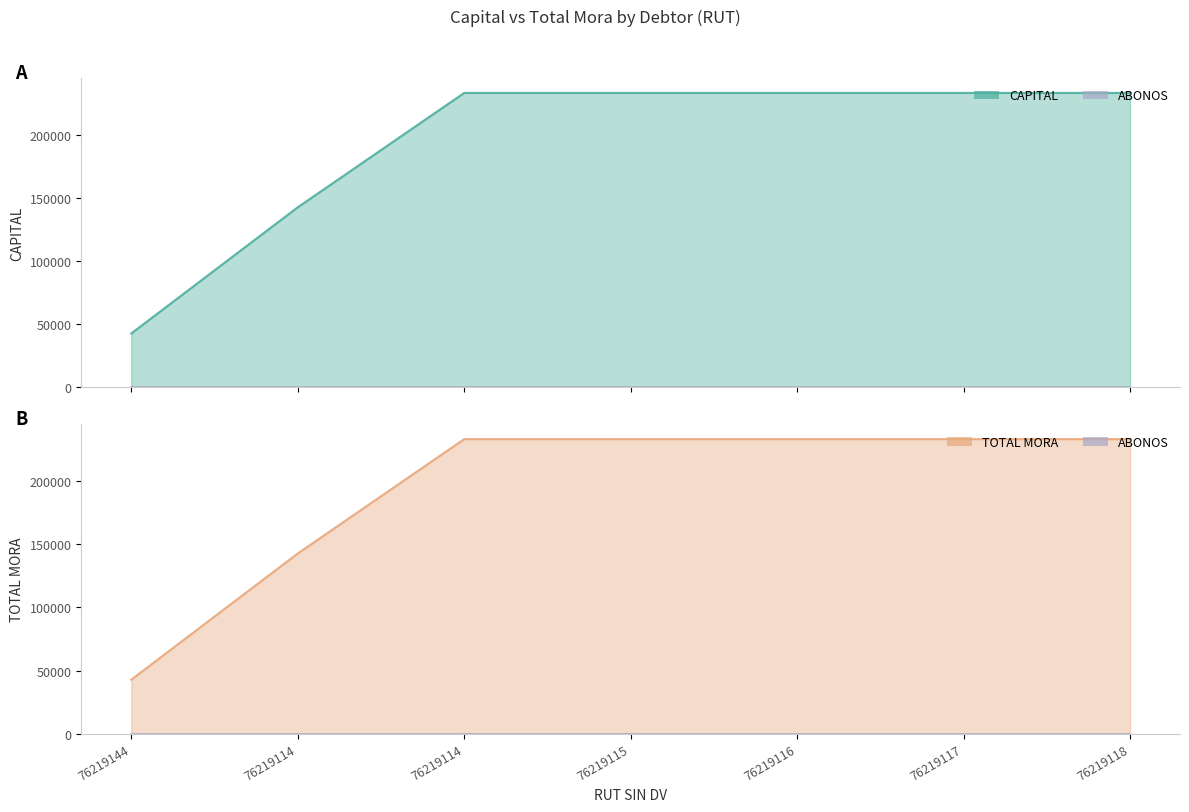

Reading right to left, what are all the values shown in this chart?

CAPITAL: 233415	233415	233415	233415	233415	142750	42750
TOTAL MORA: 233415	233415	233415	233415	233415	142750	42750